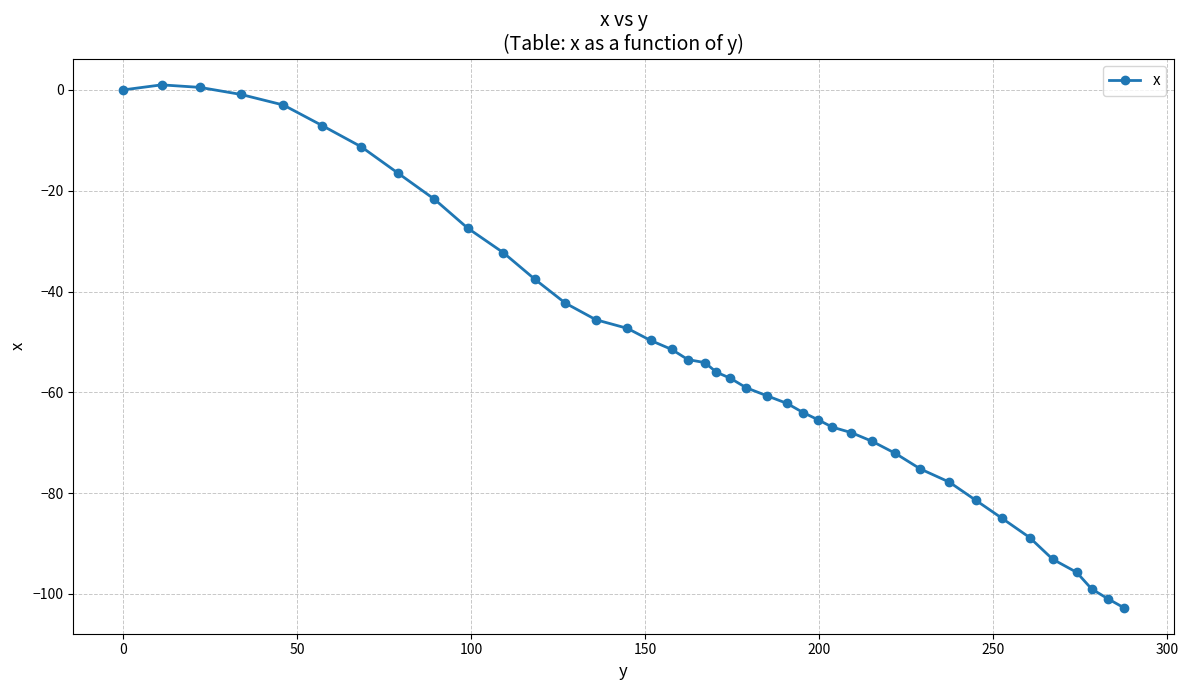

What is the sum of all values?

-2101.3